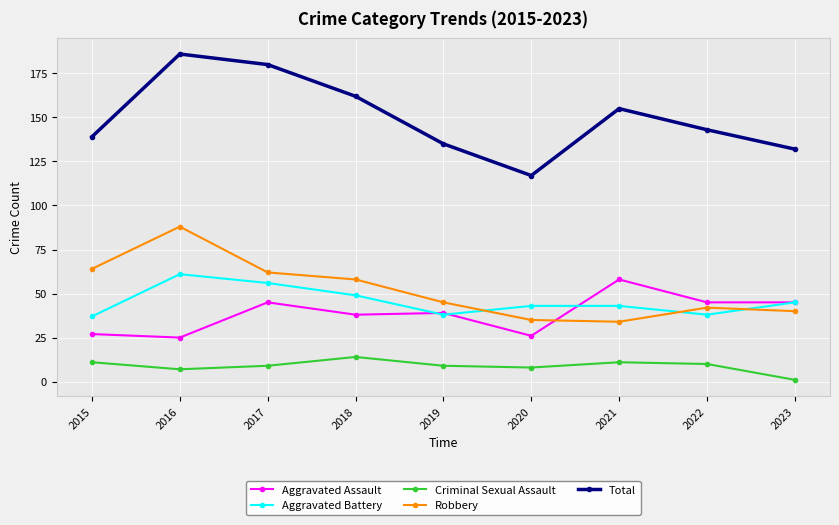

Where does the Aggravated Battery series first go above 43?

2016